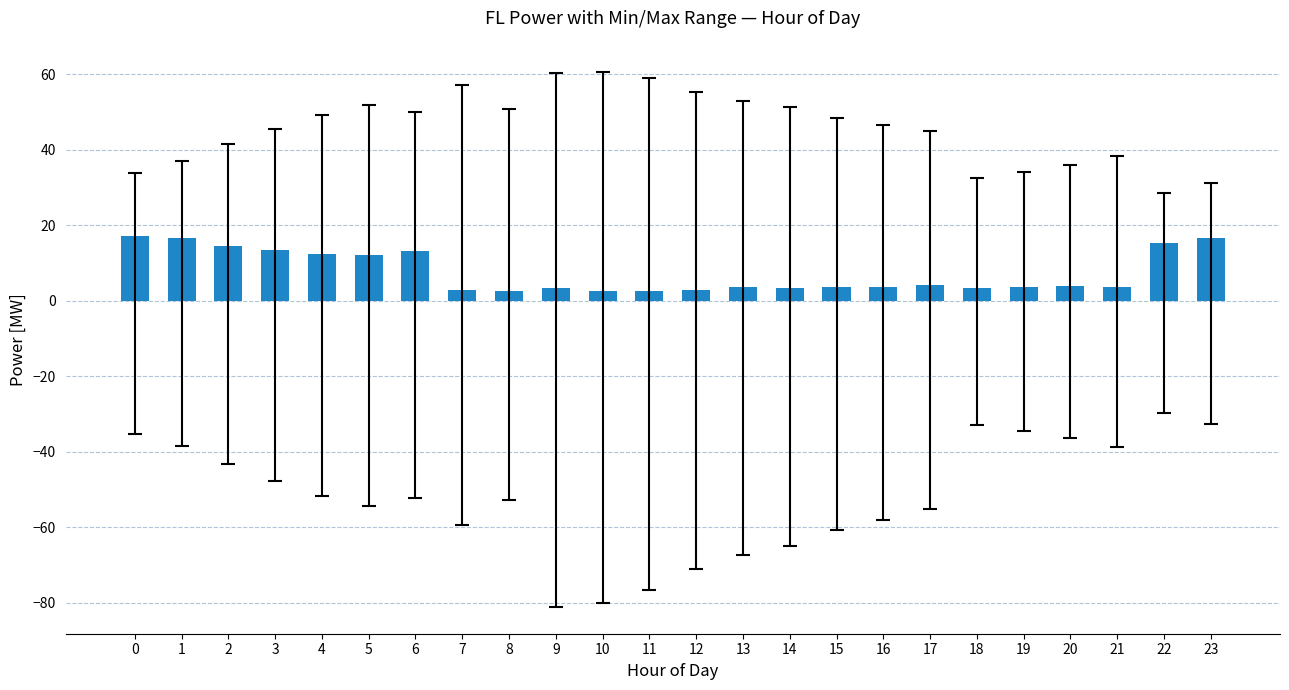

Count the number of data series in this chart.

1